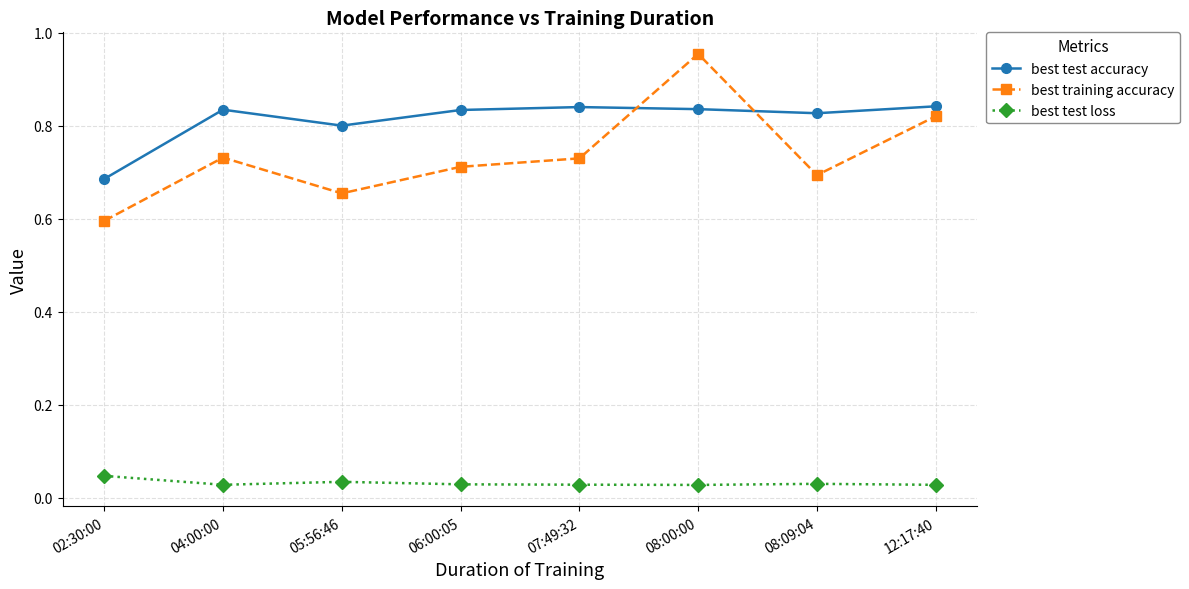

How many data points does each series have?

8